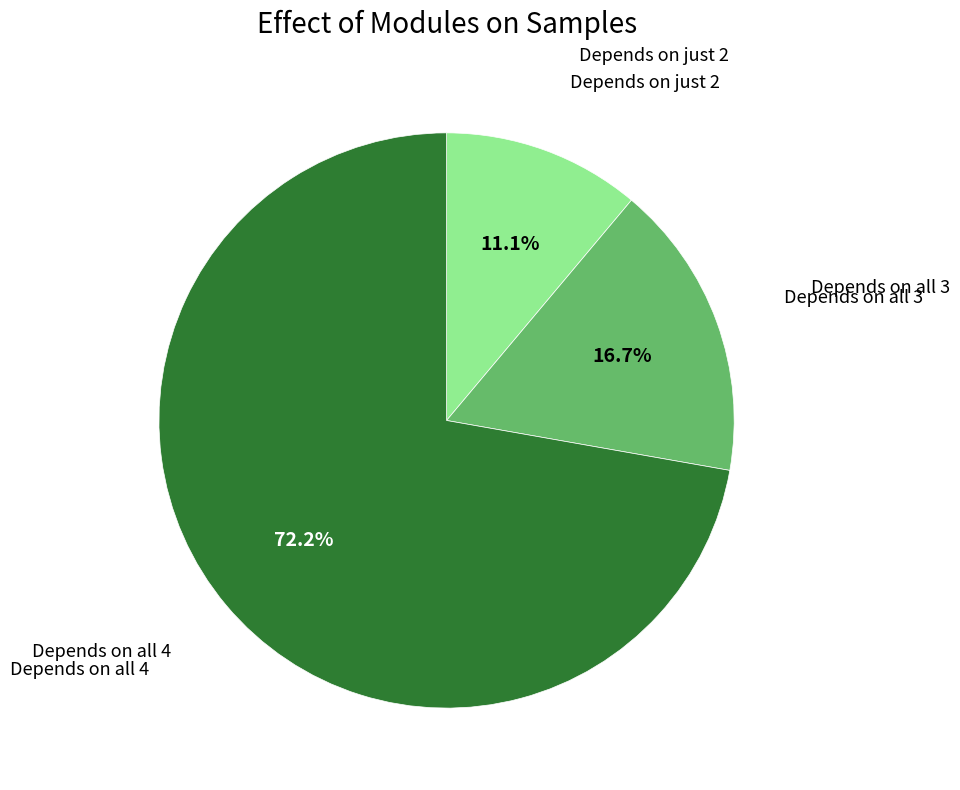

How many slices are in this pie chart?

3